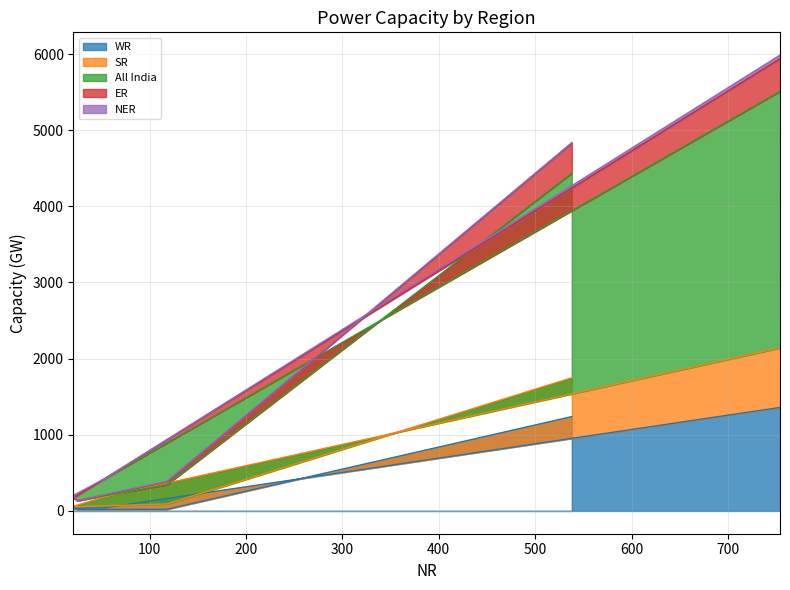

True or false: All India and SR cross at least once.

False